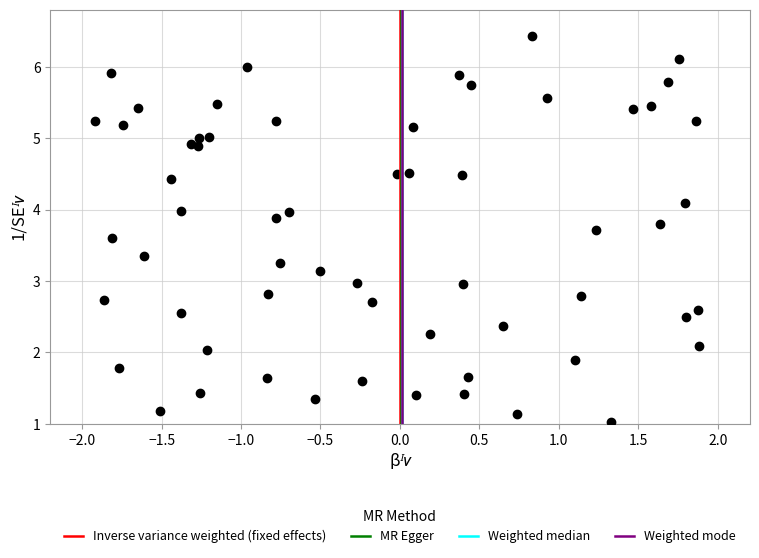

What is the range of Y values (max minus min)?

5.4